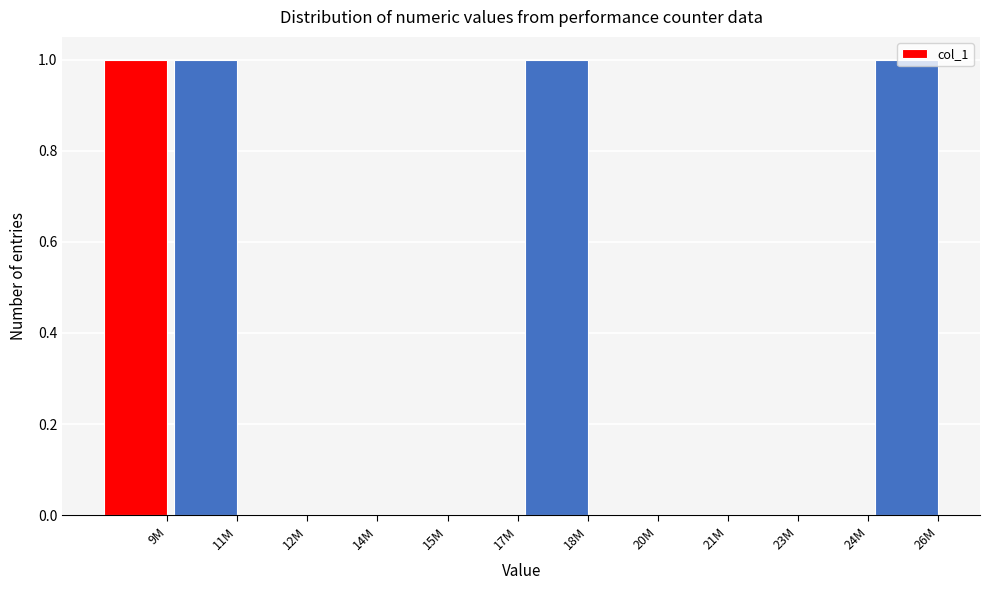

What is the change in value from 17M to 26M?

+1